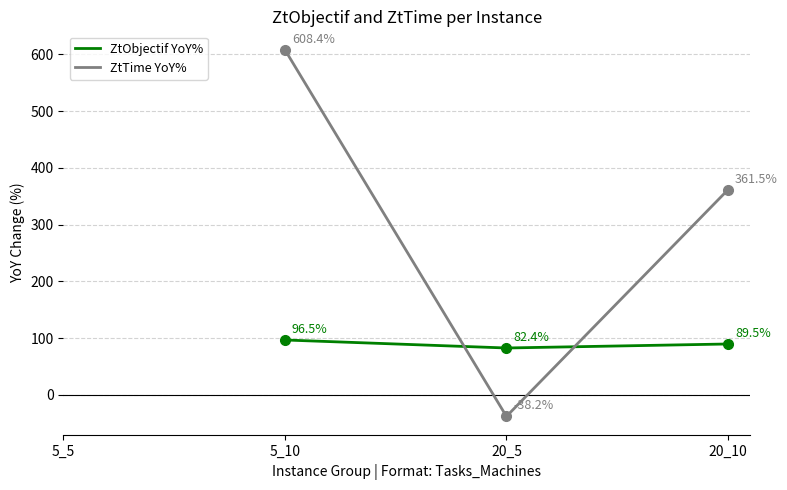

What is the sum of the ZtTime YoY% values at 20_10 and 20_5?

323.3